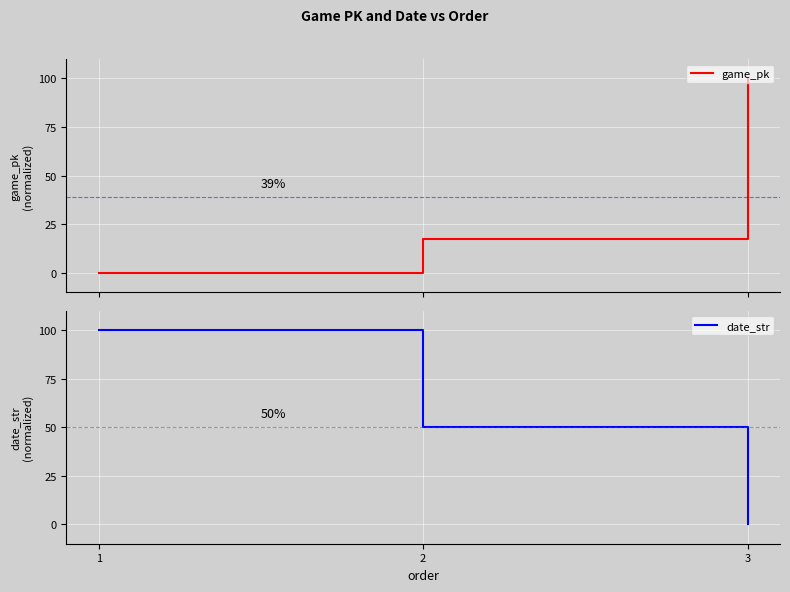

Where is date_str nearest to the value 50?

2